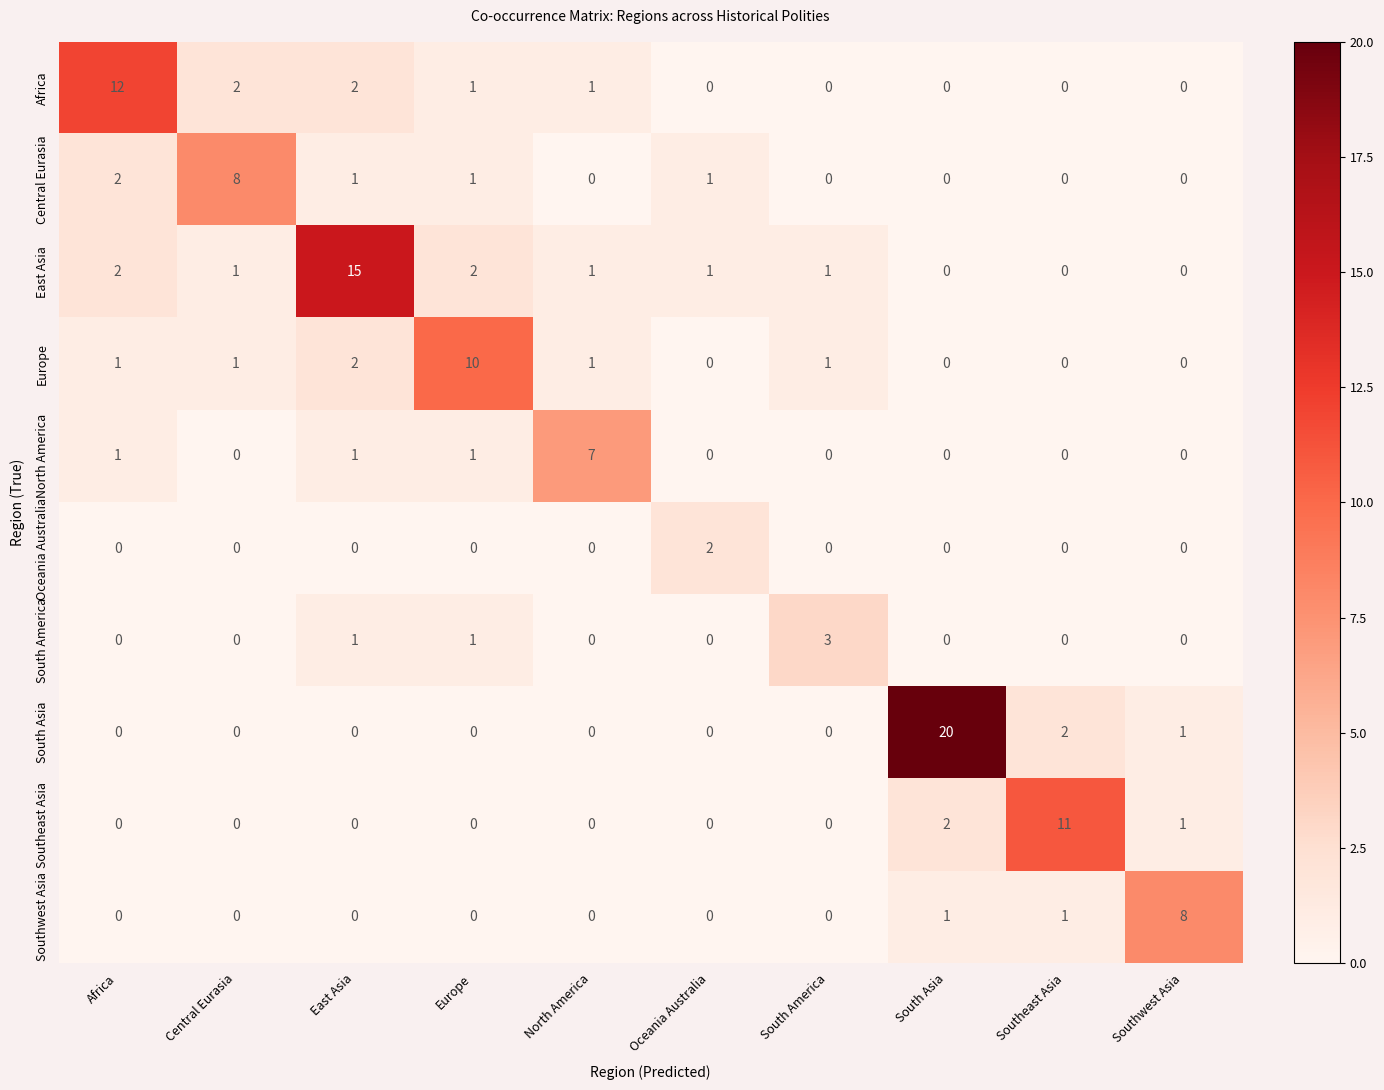

What is the sum of the Southeast Asia values at Southeast Asia and East Asia?

11